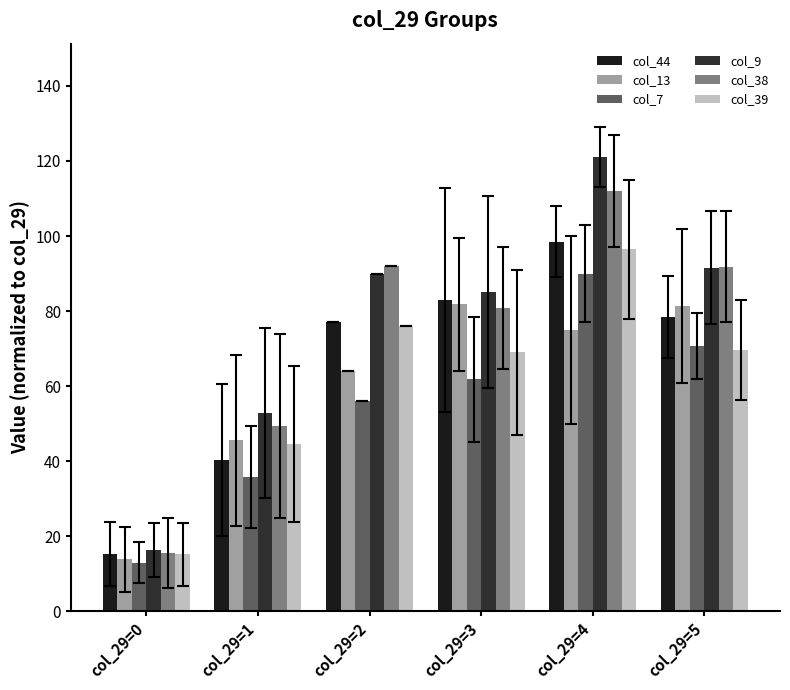

What are all the series names shown in the legend?

col_44, col_13, col_7, col_9, col_38, col_39